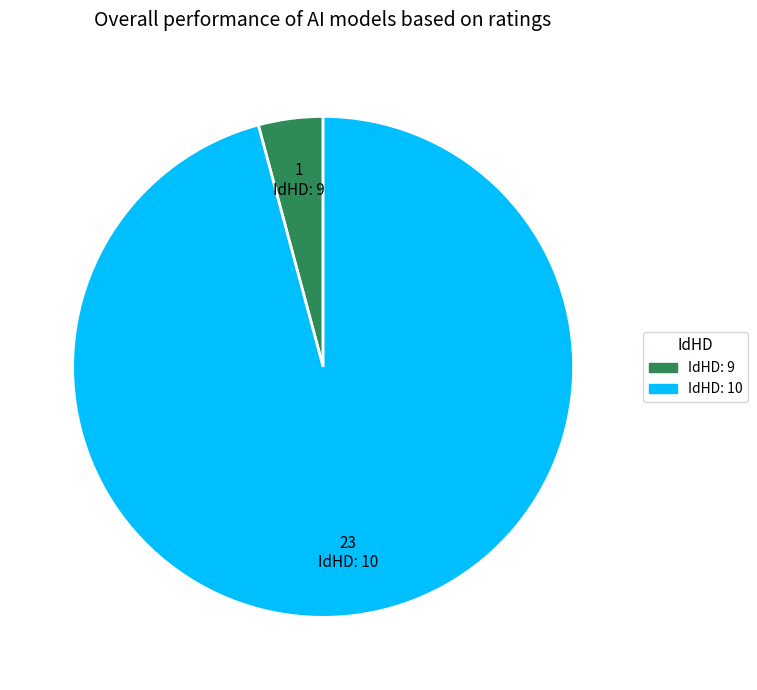

Does any single category account for the majority?

Yes